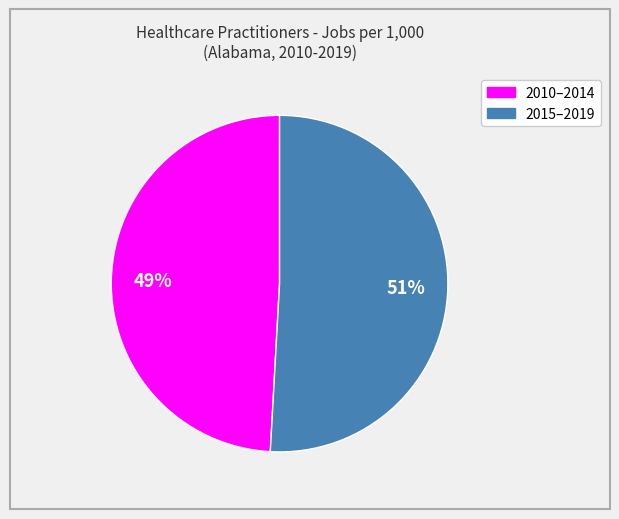

Is there any slice that represents more than half of the pie?

Yes